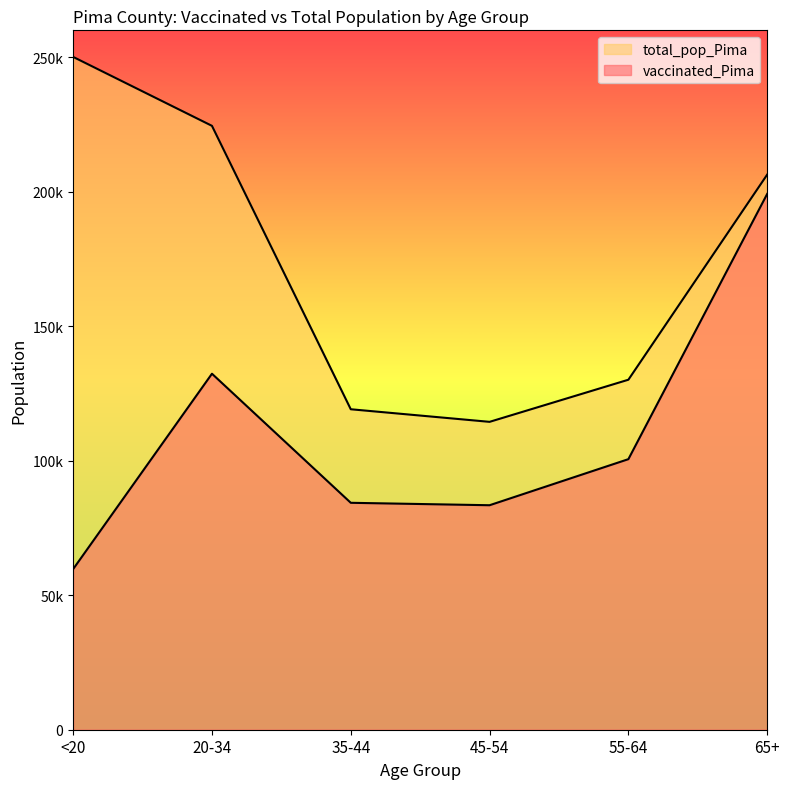

What is the greatest value displayed?

250118